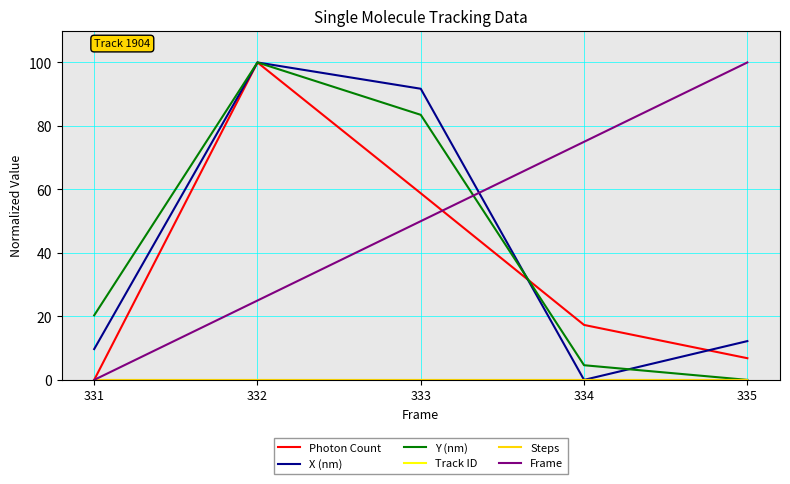

True or false: Steps and Y (nm) intersect in this chart.

False